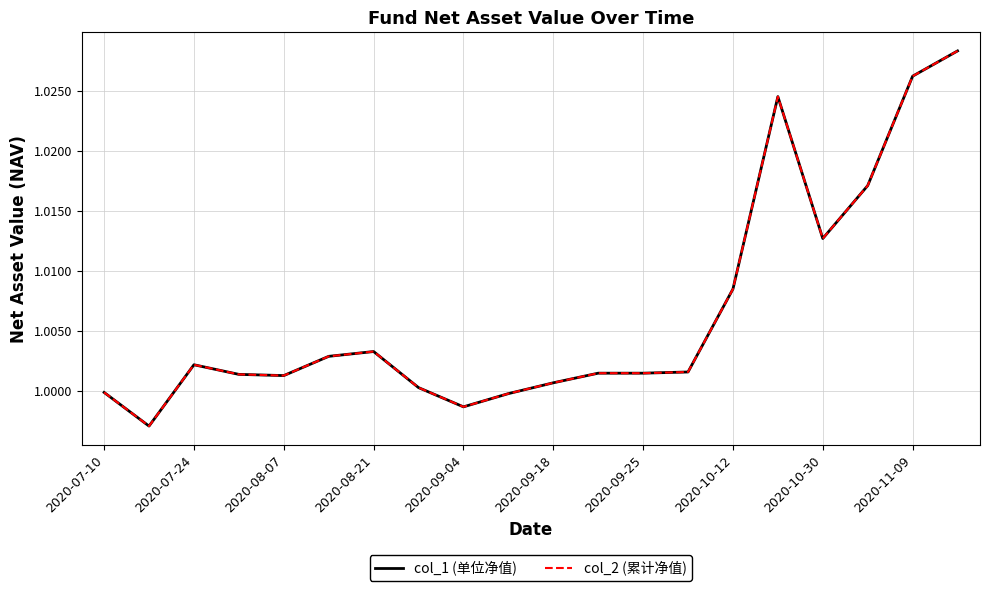

Rank the series by their maximum value, from lowest to highest.

col_1 (单位净值), col_2 (累计净值)